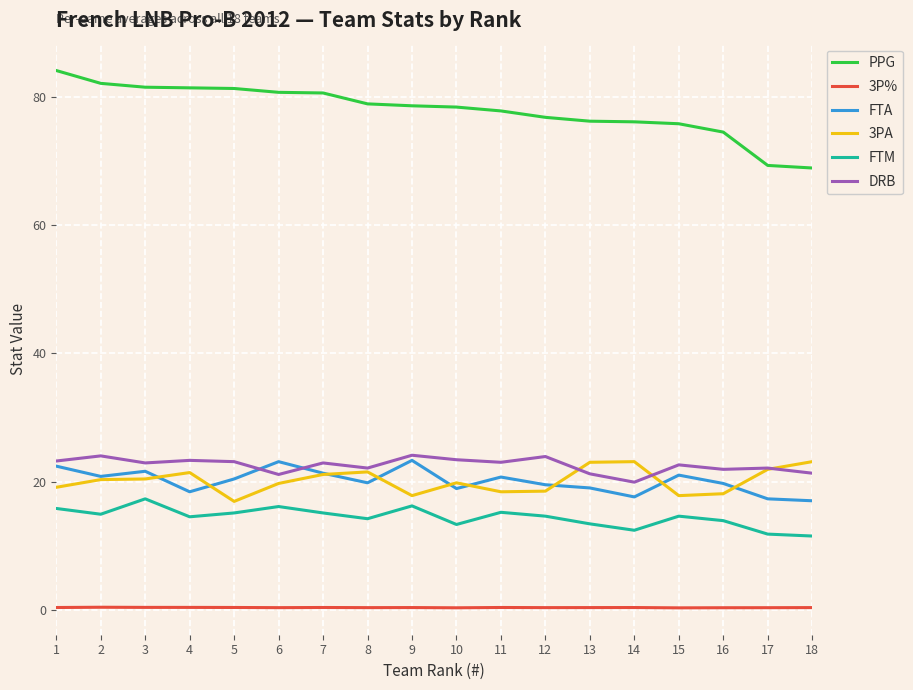

Which series has the largest range (max minus min)?

PPG